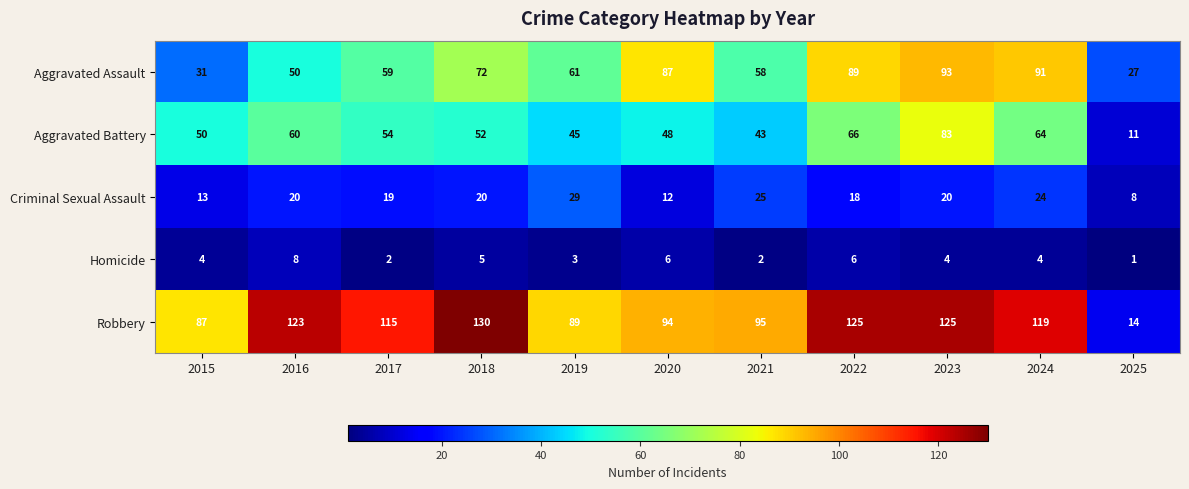

What is the spread (max minus min) of values at 2018?

125